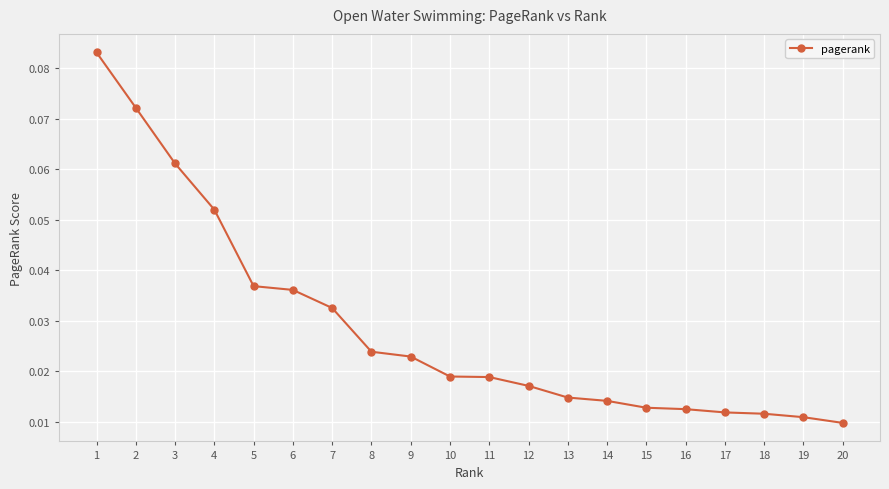

Does the chart have visible grid lines?

Yes